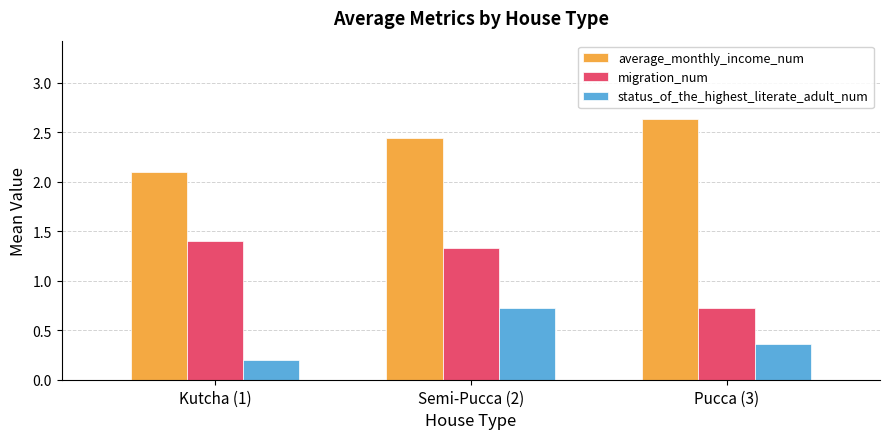

What are all the series names shown in the legend?

average_monthly_income_num, migration_num, status_of_the_highest_literate_adult_num